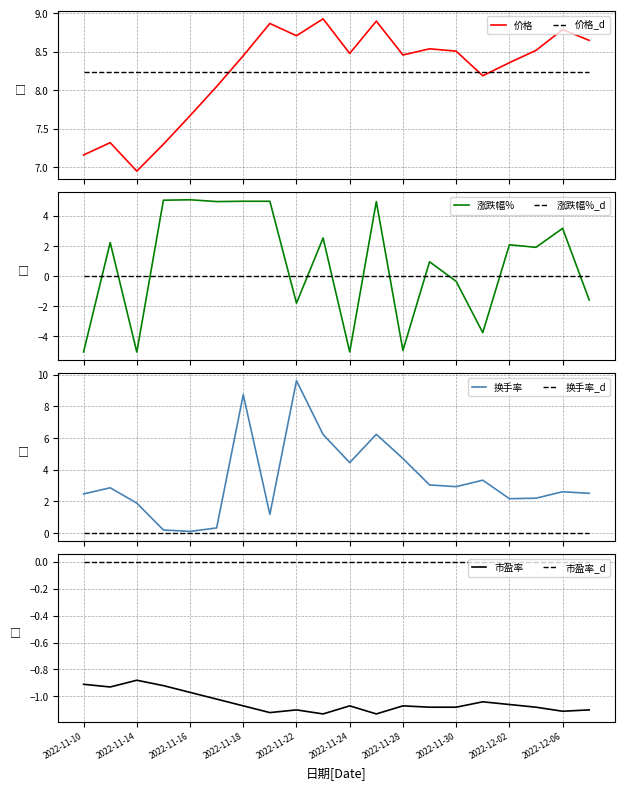

List the series in order of their overall mean, highest first.

价格, 换手率, 涨跌幅%, 市盈率